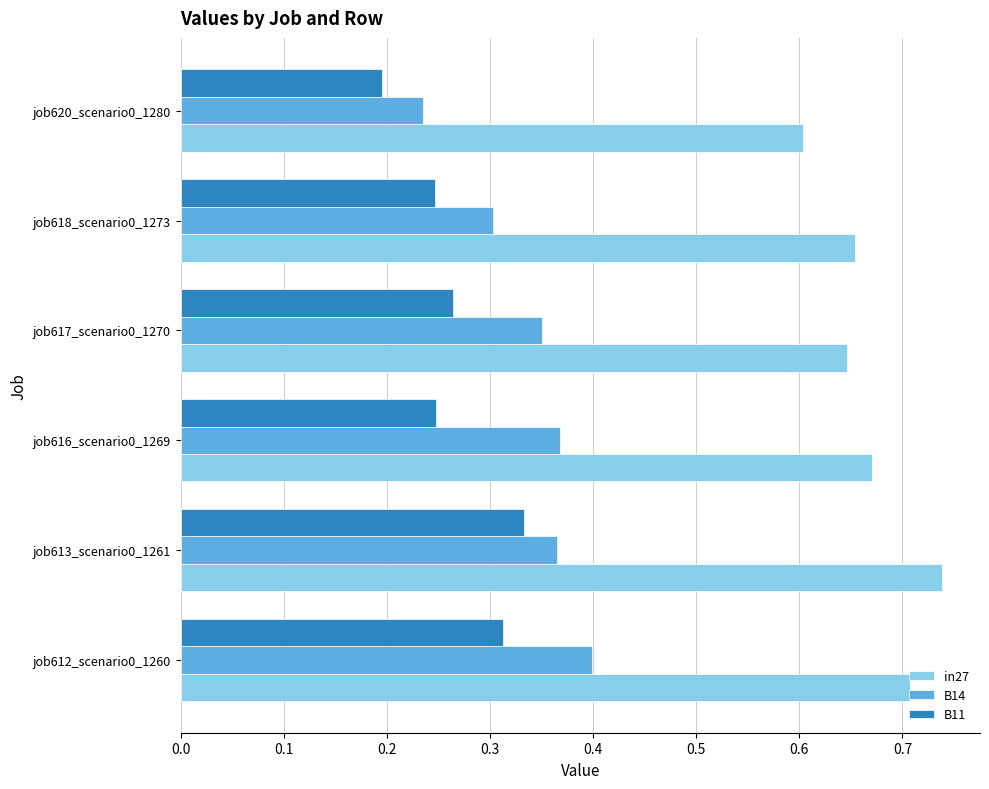

Between job616_scenario0_1269 and job618_scenario0_1273, which series saw the biggest shift?

B14